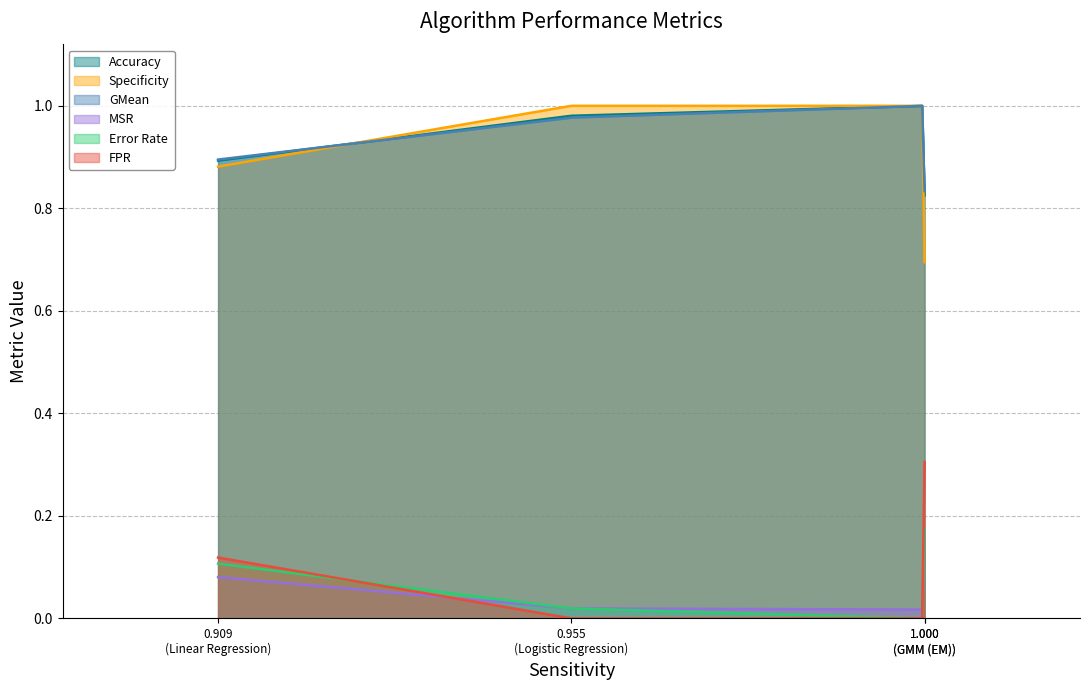

True or false: Specificity and MSR cross at least once.

False